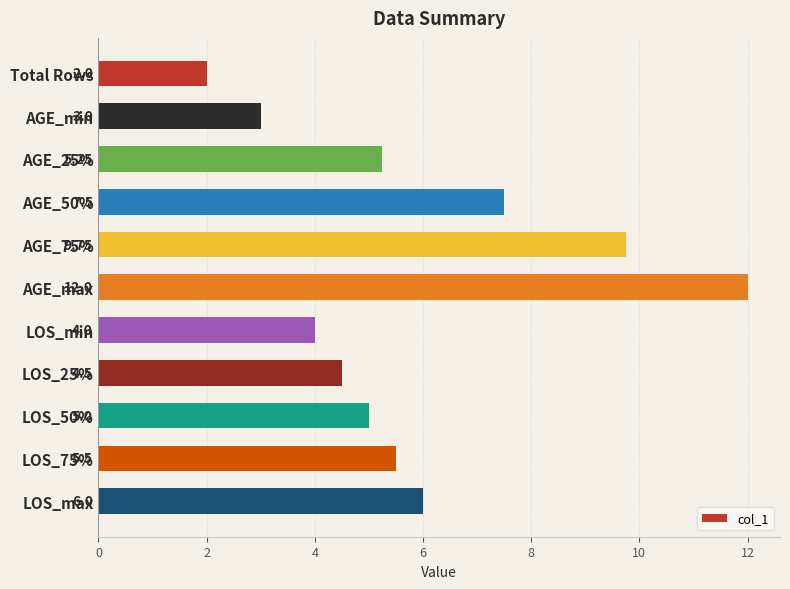

How many data points are less than 5?

4